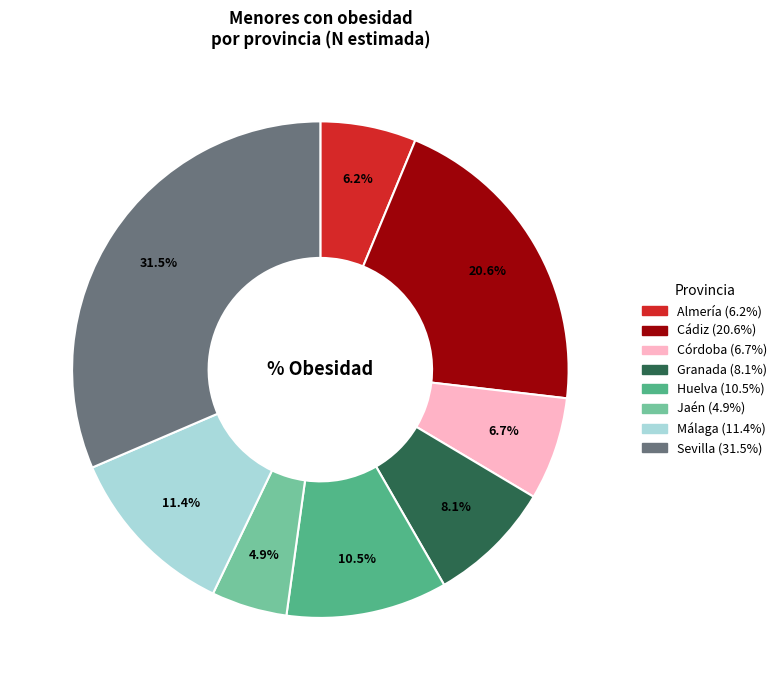

True or false: Almería accounts for 6% of the total.

True